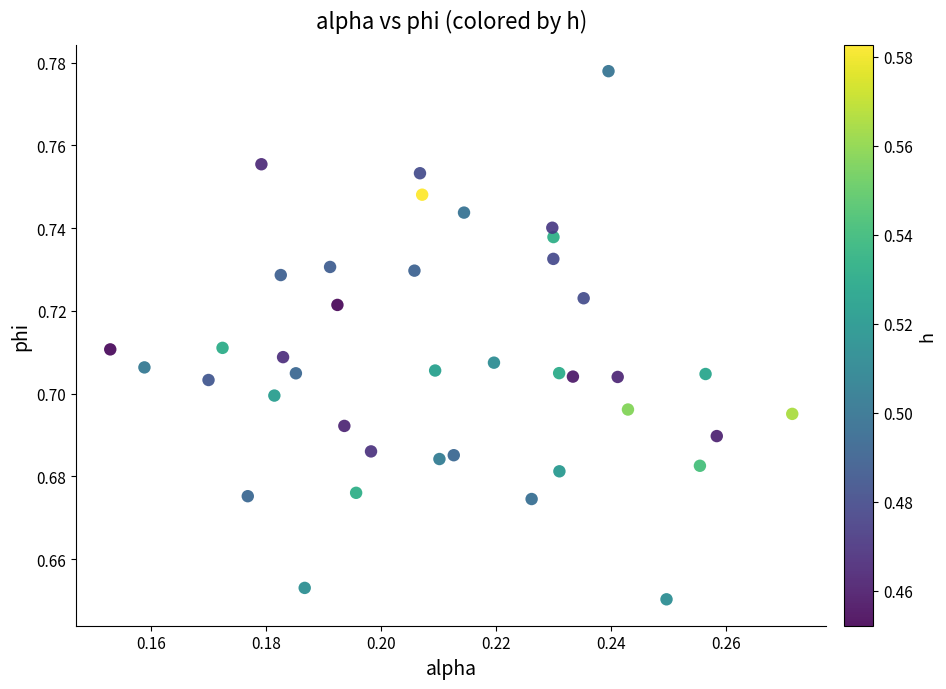

How many points are shown in the scatter plot?

40